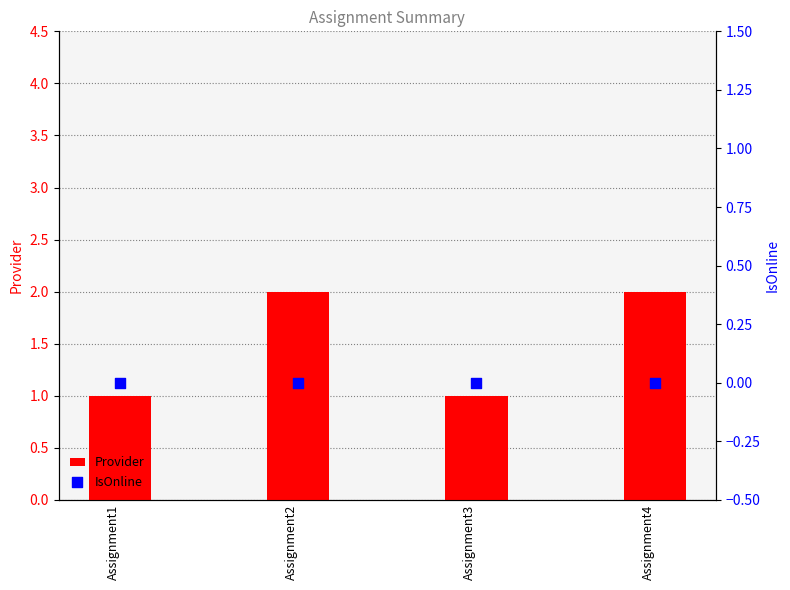

What are all the series names shown in the legend?

Provider, IsOnline